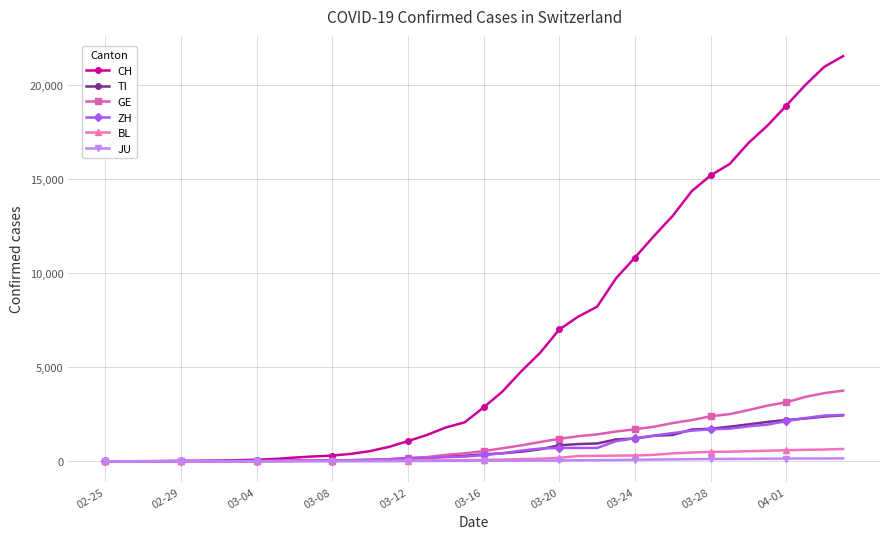

Which series has the largest range (max minus min)?

CH